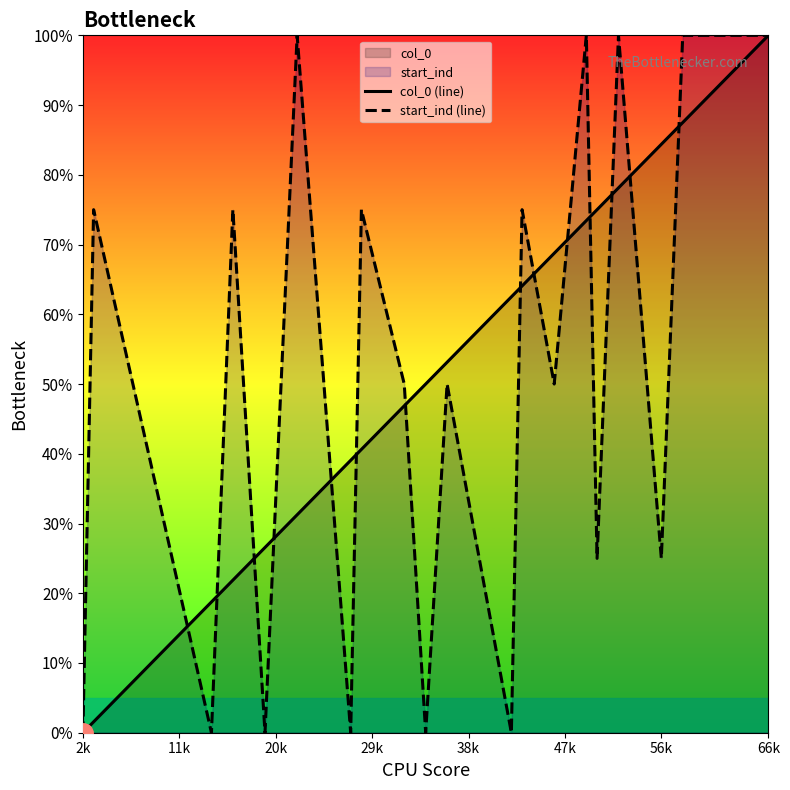

At which category is the sum across all series the highest?

66k